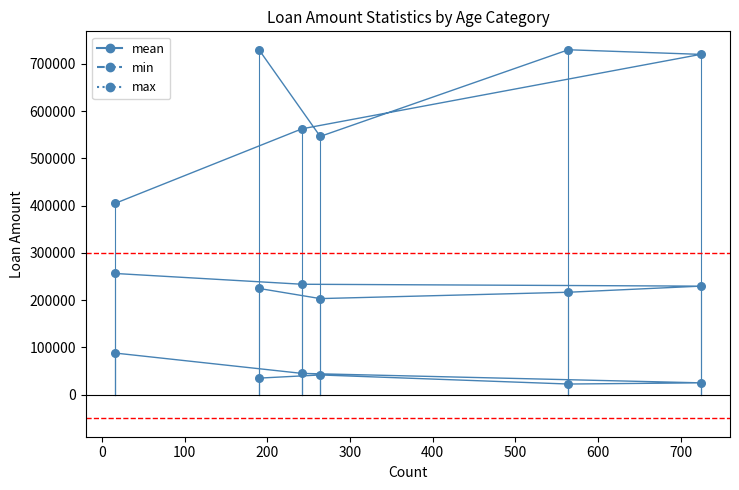

What are all the series names shown in the legend?

mean, min, max